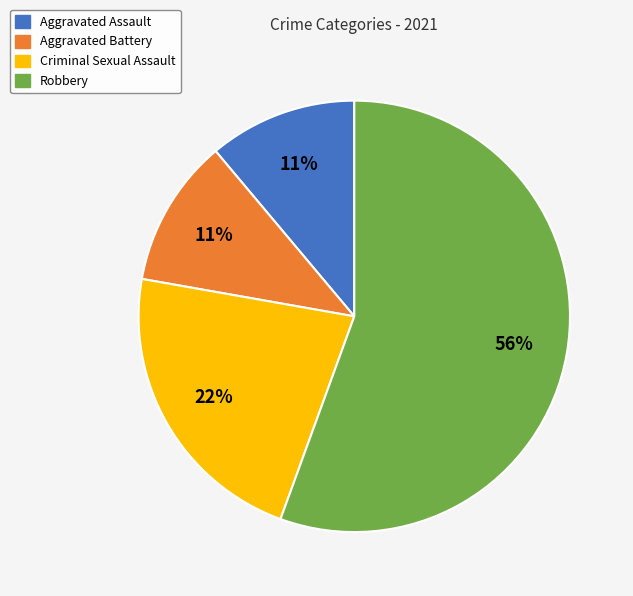

Combined, do Criminal Sexual Assault and Aggravated Assault account for over 50%?

No